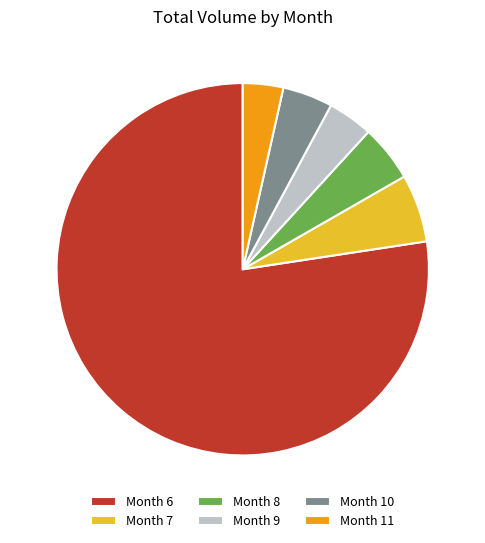

What is the largest slice in the pie chart?

Month 6